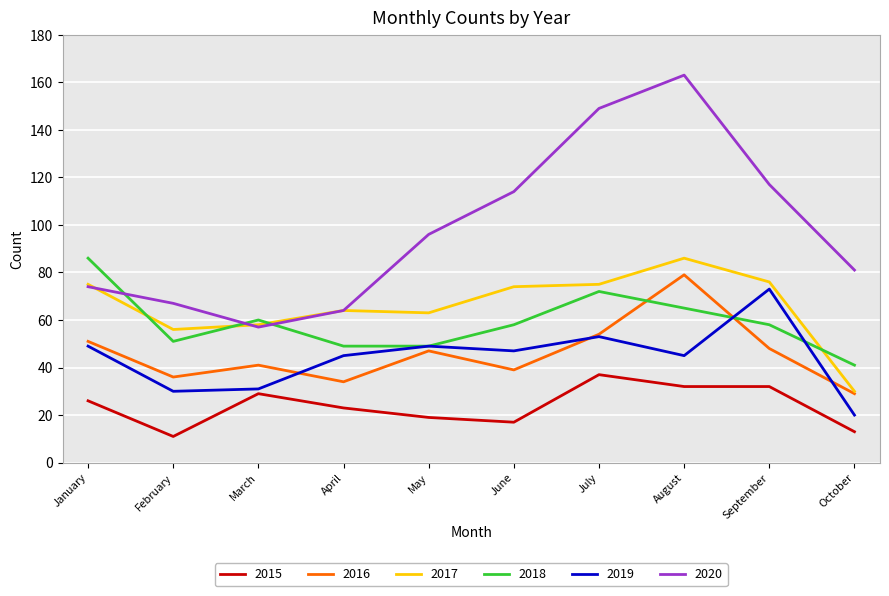

What value does the 2017 series have at September, to the nearest 5?

75